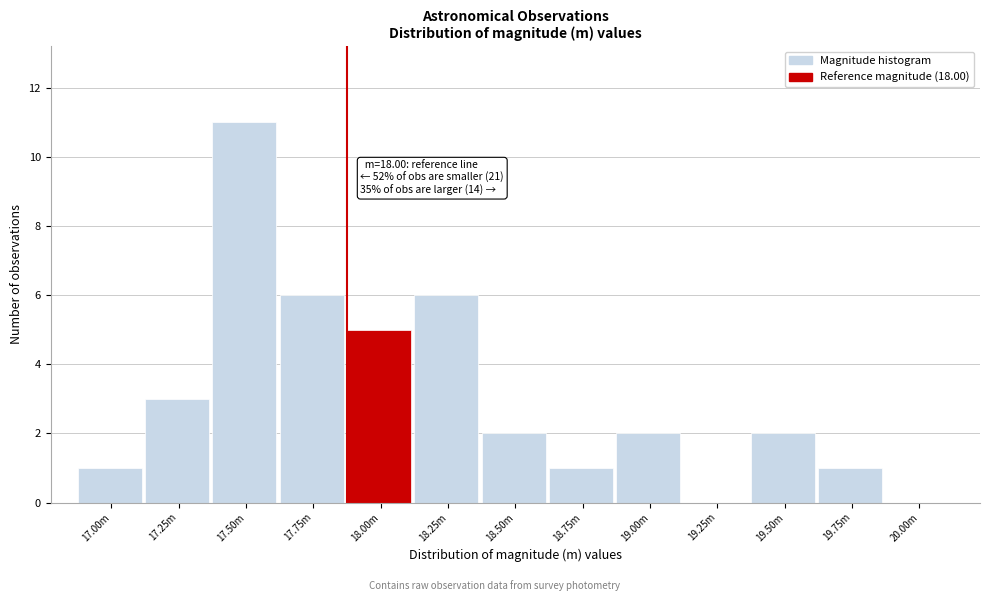

Reading left to right, extract all data points from this chart.

17.00m=1	17.25m=3	17.50m=11	17.75m=6	18.00m=5	18.25m=6	18.50m=2	18.75m=1	19.00m=2	19.25m=0	19.50m=2	19.75m=1	20.00m=0